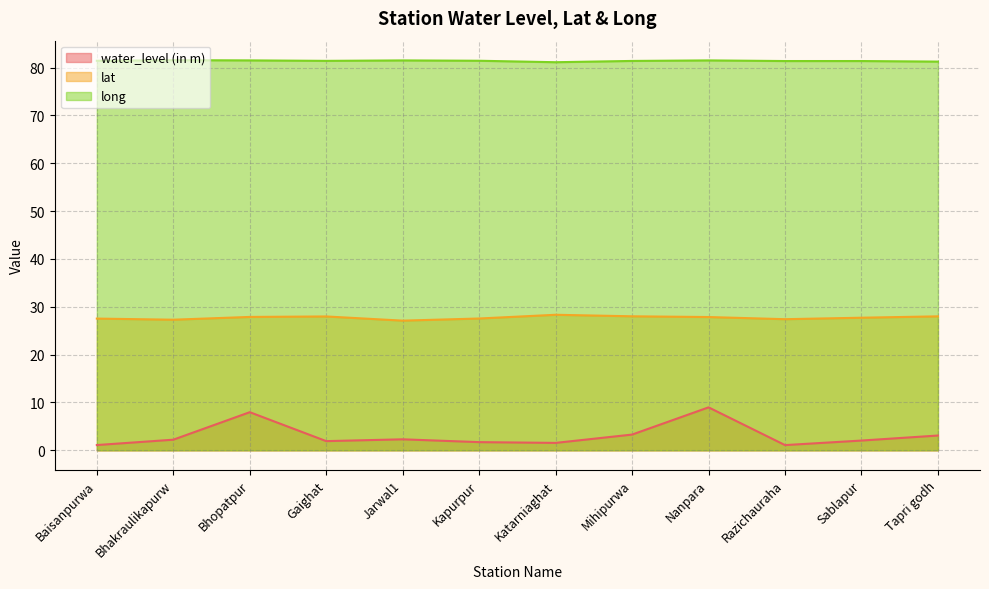

True or false: water_level (in m) and lat intersect in this chart.

False